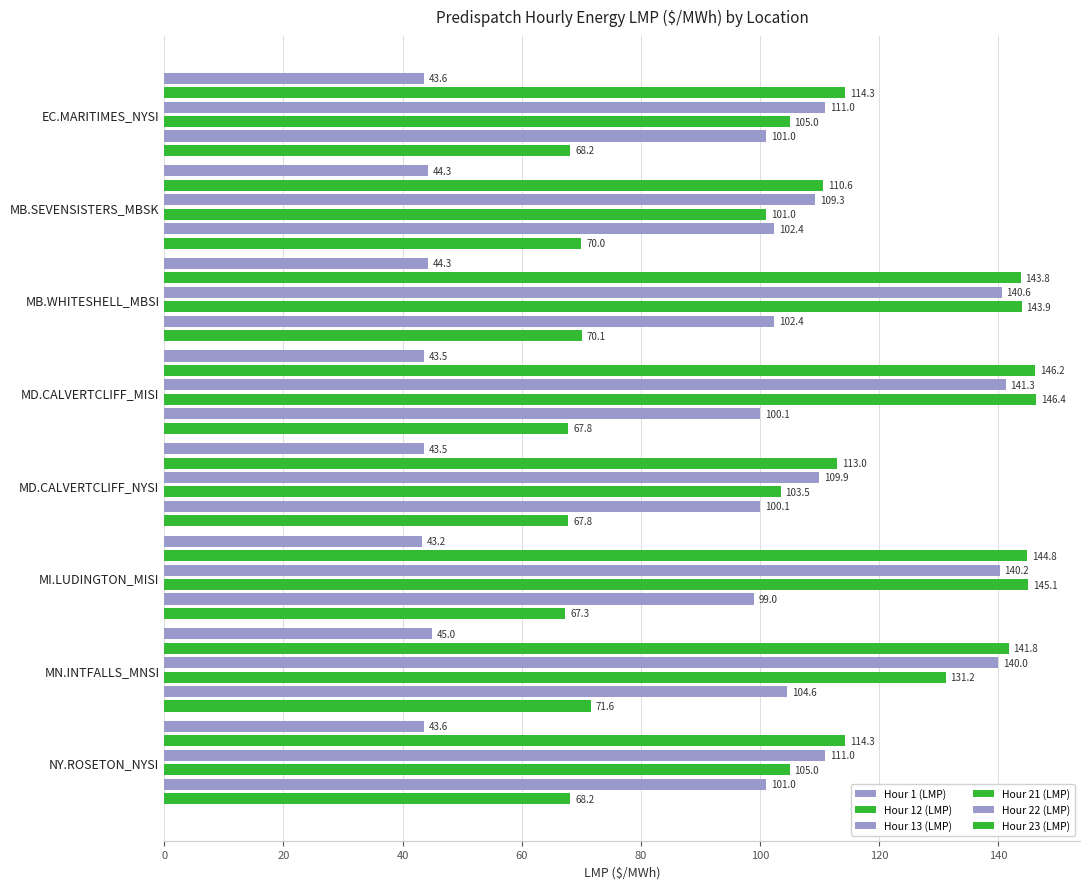

What is the sum of all Hour 22 (LMP) values?

810.7